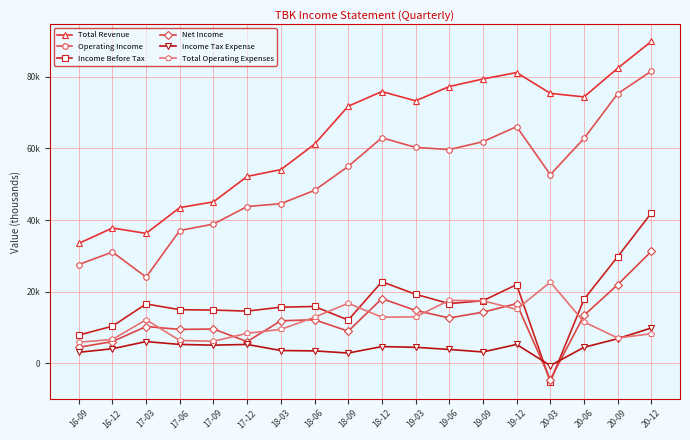

How many interior local valleys does the Total Revenue series have?

3